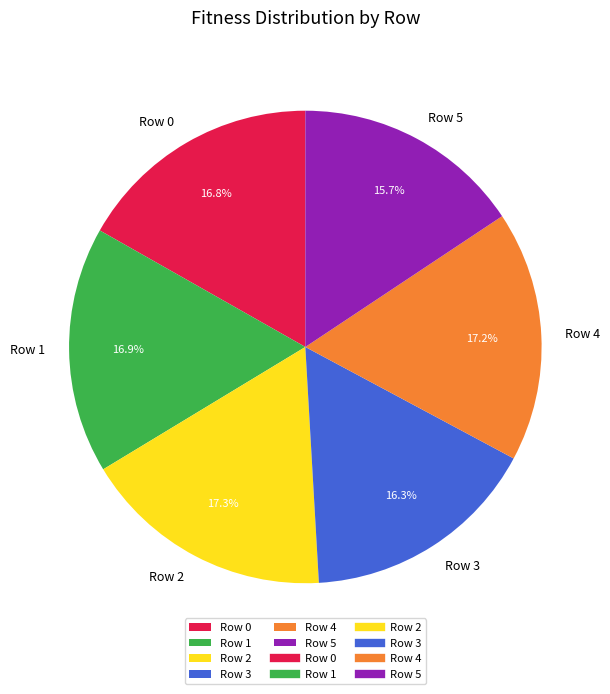

Does Row 2 represent more than half of the total?

No